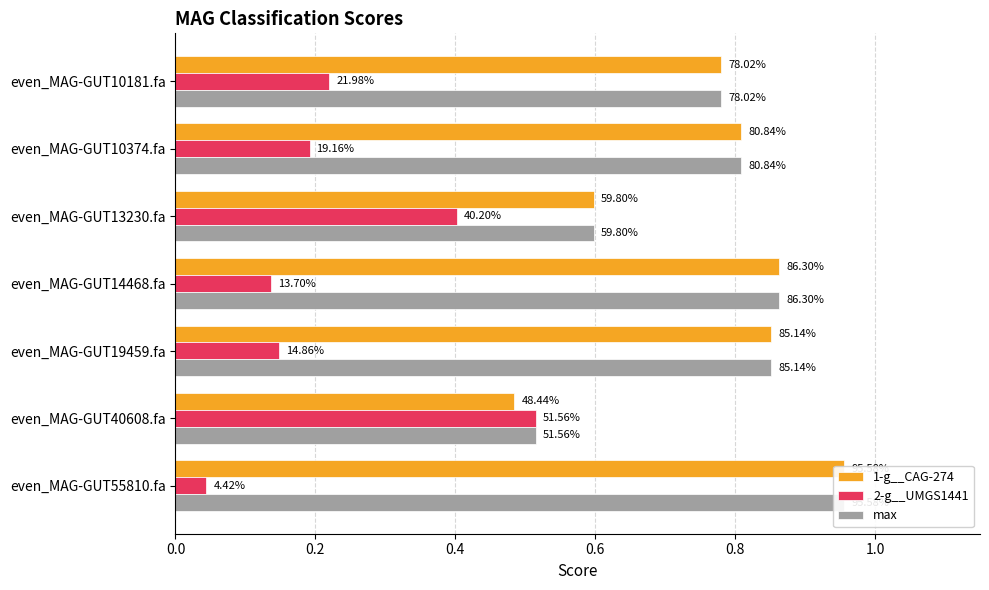

What are all the series names shown in the legend?

1-g__CAG-274, 2-g__UMGS1441, max